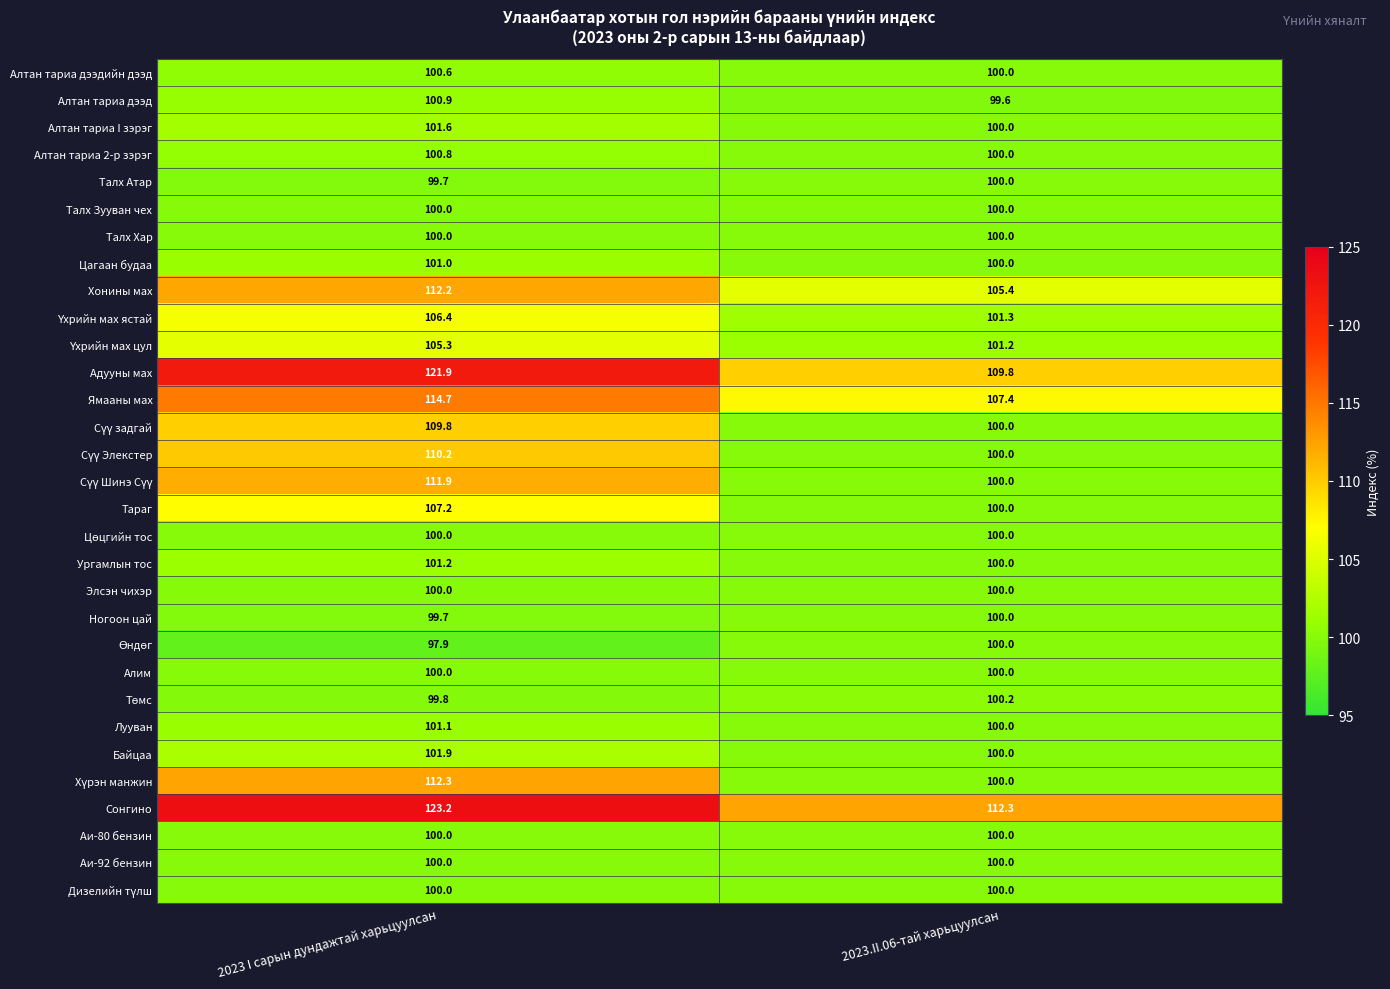

At how many categories does at least one series exceed 108?

2